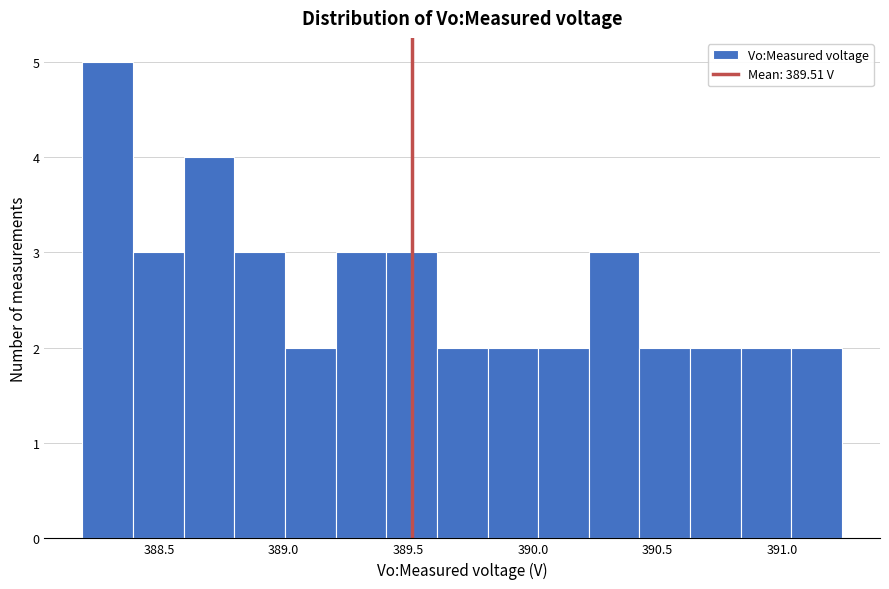

Reading left to right, list every bar in this chart as the range it spans on the x-axis followed by its height. Neither the bar edges nor the heights are printed on the chart, so give them approximately, as read against the axes.

388.20 to 388.40: 5
388.40 to 388.60: 3
388.60 to 388.80: 4
388.80 to 389.00: 3
389.00 to 389.20: 2
389.20 to 389.40: 3
389.40 to 389.60: 3
389.60 to 389.80: 2
389.80 to 390.00: 2
390.00 to 390.20: 2
390.20 to 390.45: 3
390.45 to 390.65: 2
390.65 to 390.85: 2
390.85 to 391.05: 2
391.05 to 391.25: 2